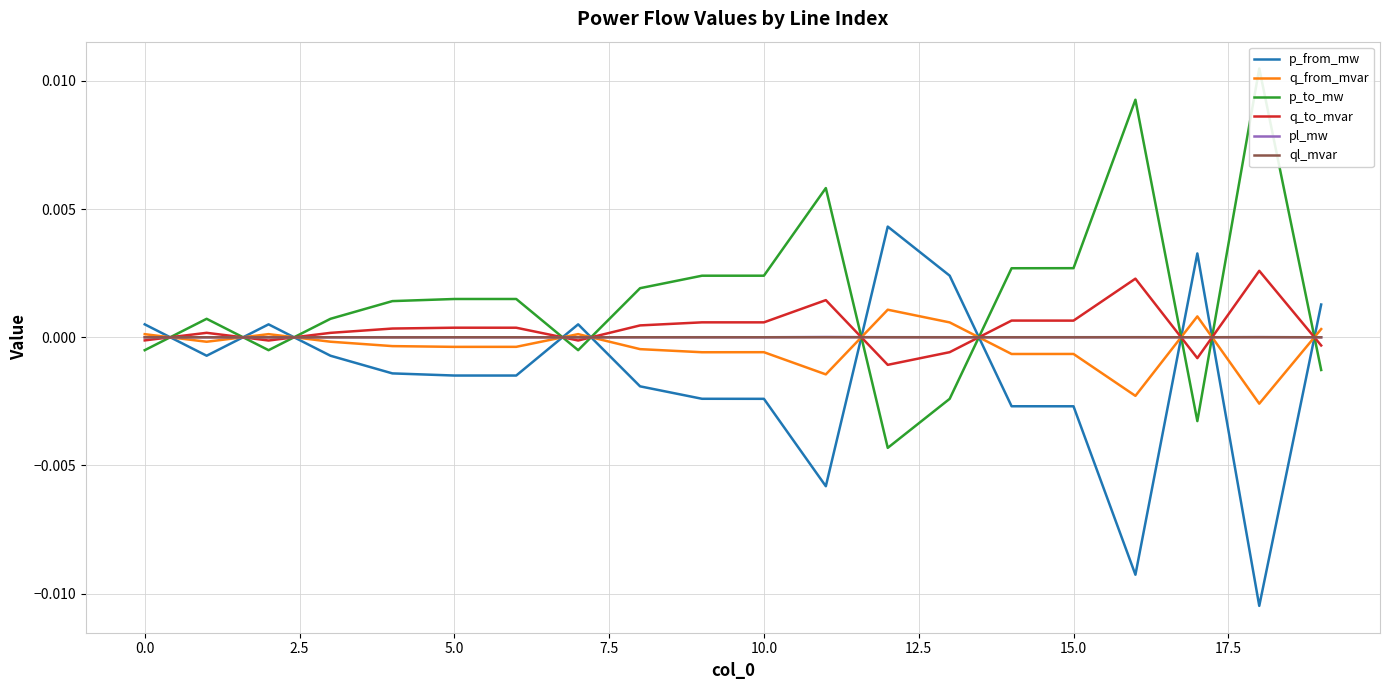

After their last crossing, which series has the higher values: q_to_mvar or q_from_mvar?

q_from_mvar